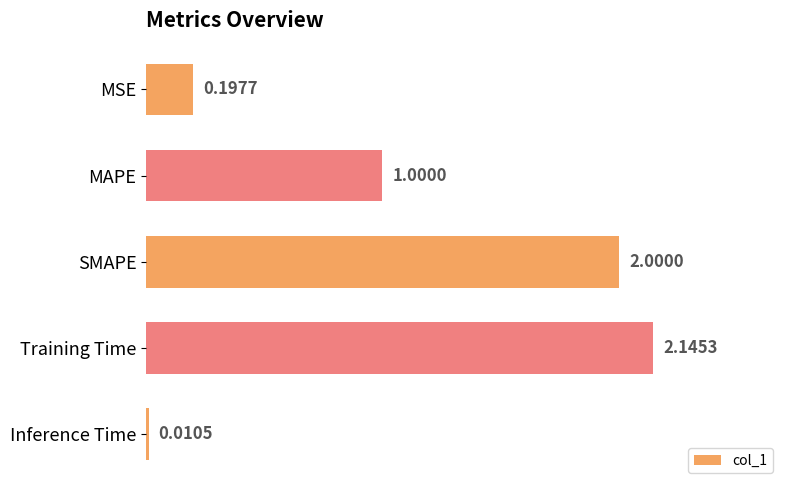

Which category has the lowest value across all series?

Inference Time